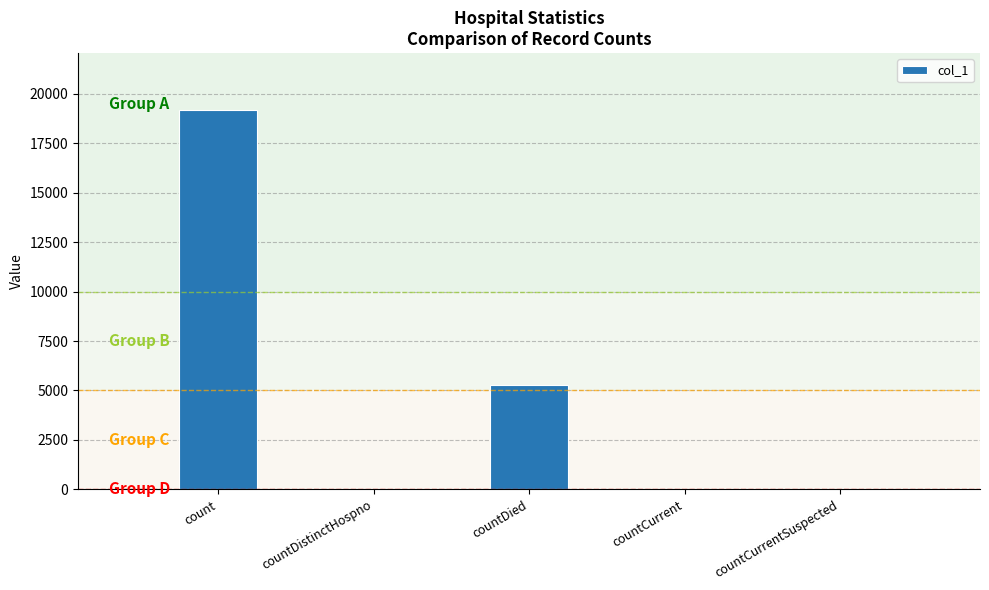

What is the sum of all values?

24561